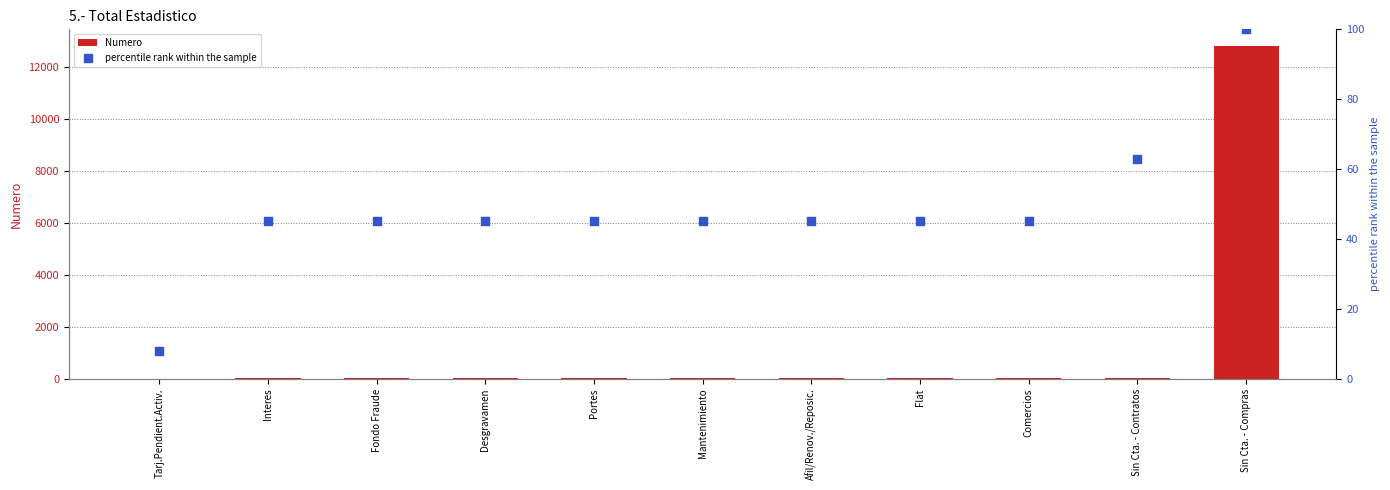

What is the total value across all series at Sin Cta. - Contratos?

70